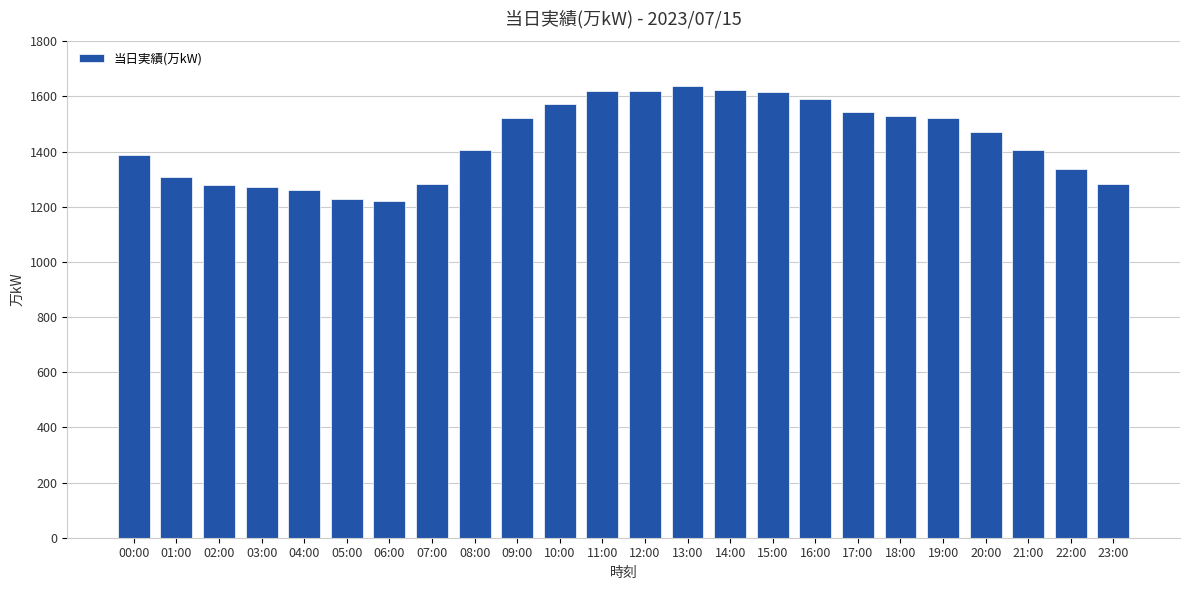

How many distinct data groups are displayed?

1